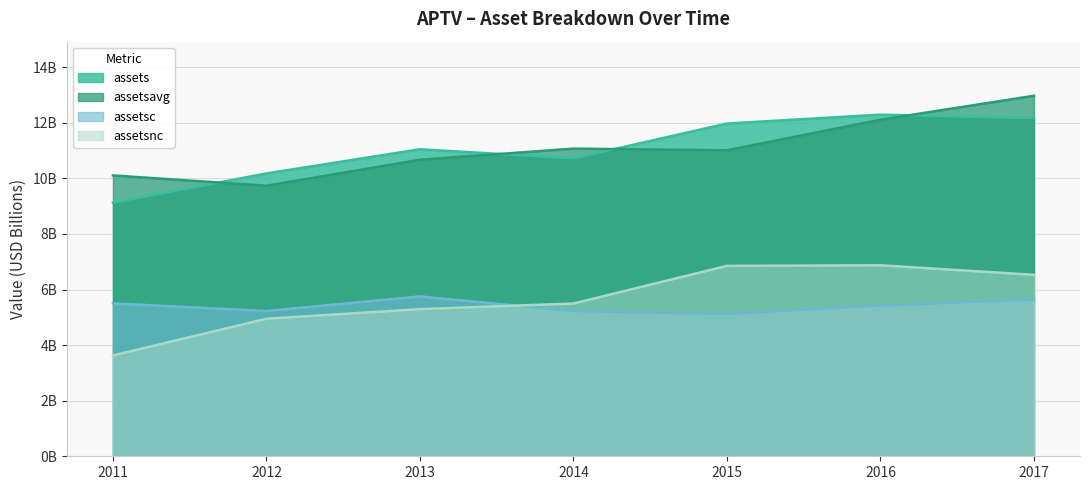

True or false: assetsavg and assetsc intersect in this chart.

False